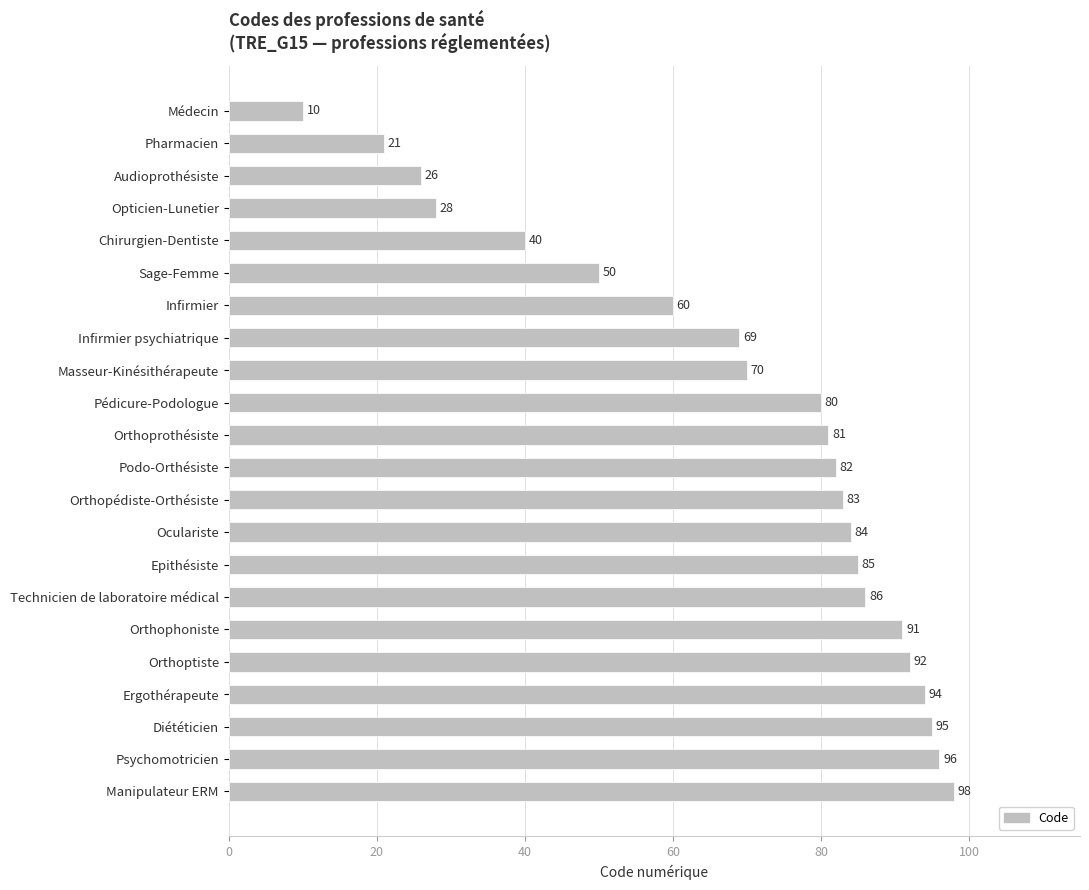

What is the sum of all values?

1521